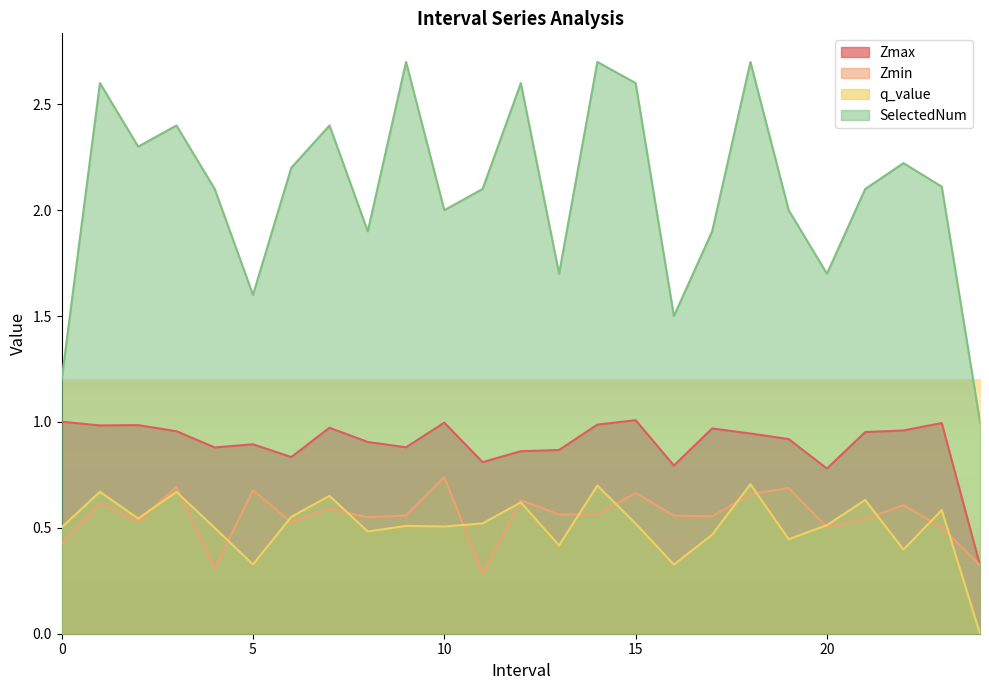

True or false: Zmax and Zmin intersect in this chart.

False